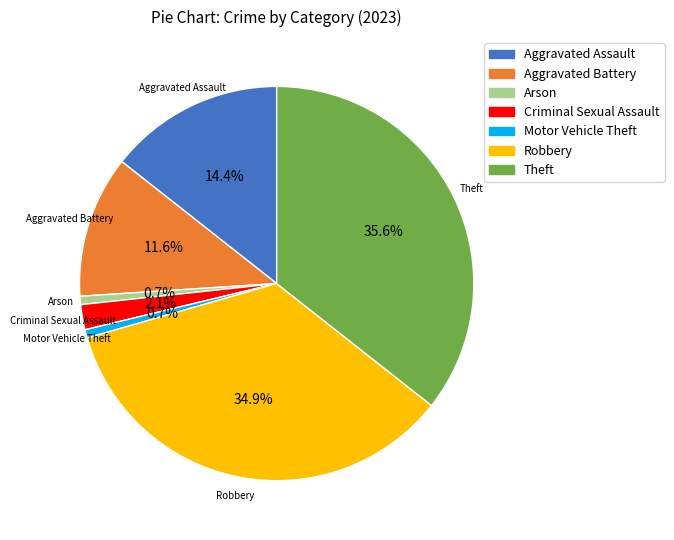

Does any single category account for the majority?

No